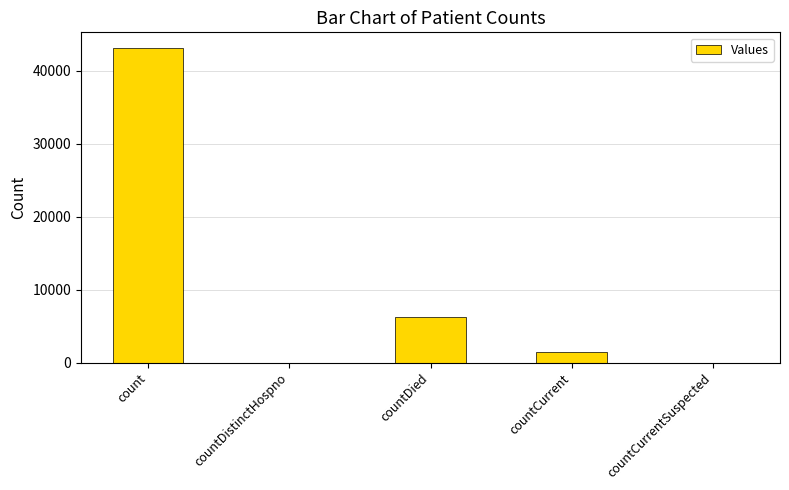

Reading right to left, list all the values displayed in this chart.

countCurrentSuspected=0	countCurrent=1430	countDied=6304	countDistinctHospno=0	count=43111